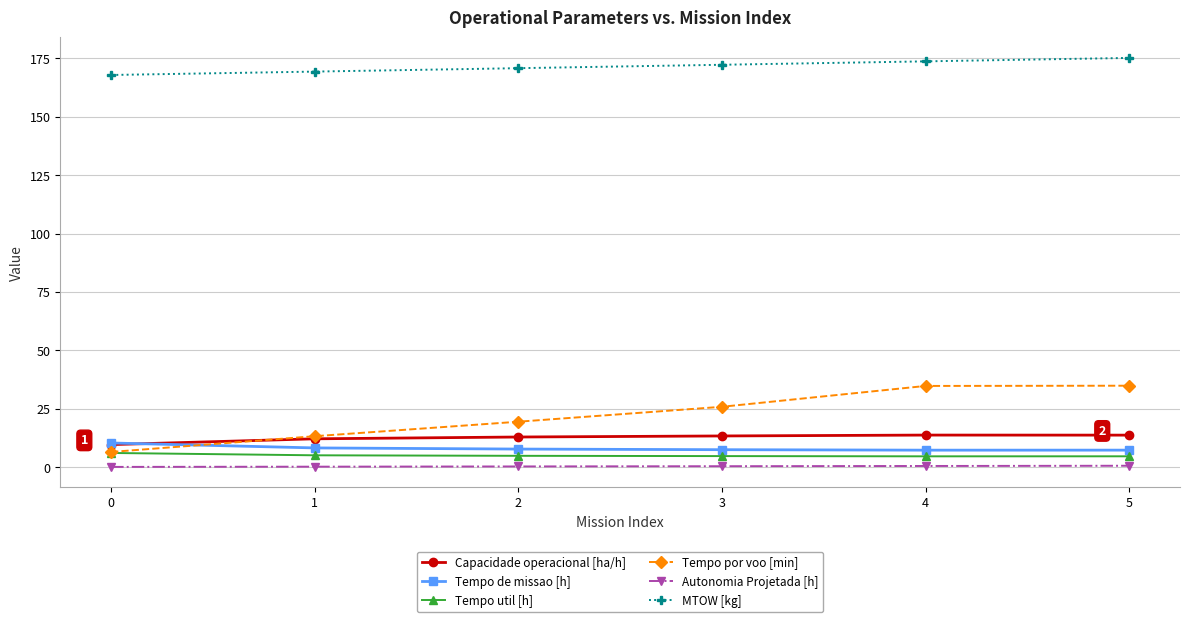

What is the value of the Capacidade operacional [ha/h] point at the 5th from the left?

13.7